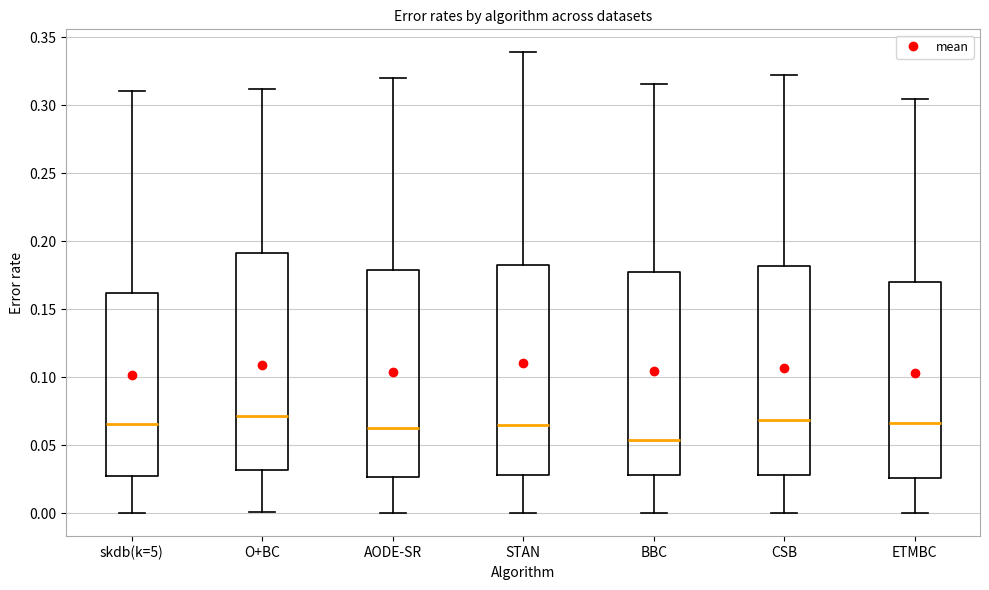

Where does the median line of the box for AODE-SR sit on the y-axis? The values are not printed on the chart, so give them approximately, as read against the axis.

0.065